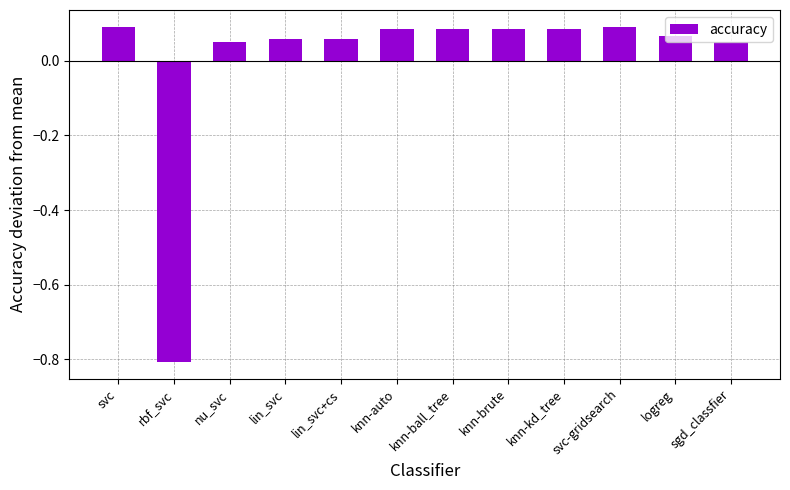

What is the change in value from rbf_svc to svc-gridsearch?

+0.9